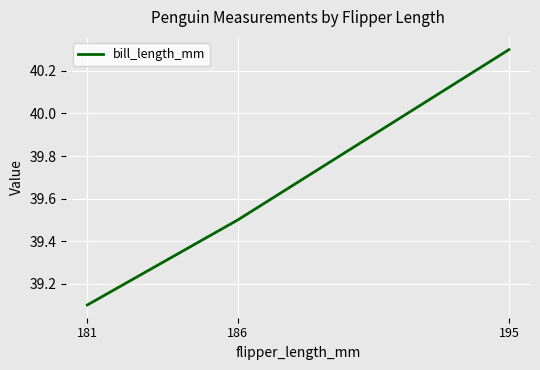

Which label corresponds to the smallest value in the chart?

181